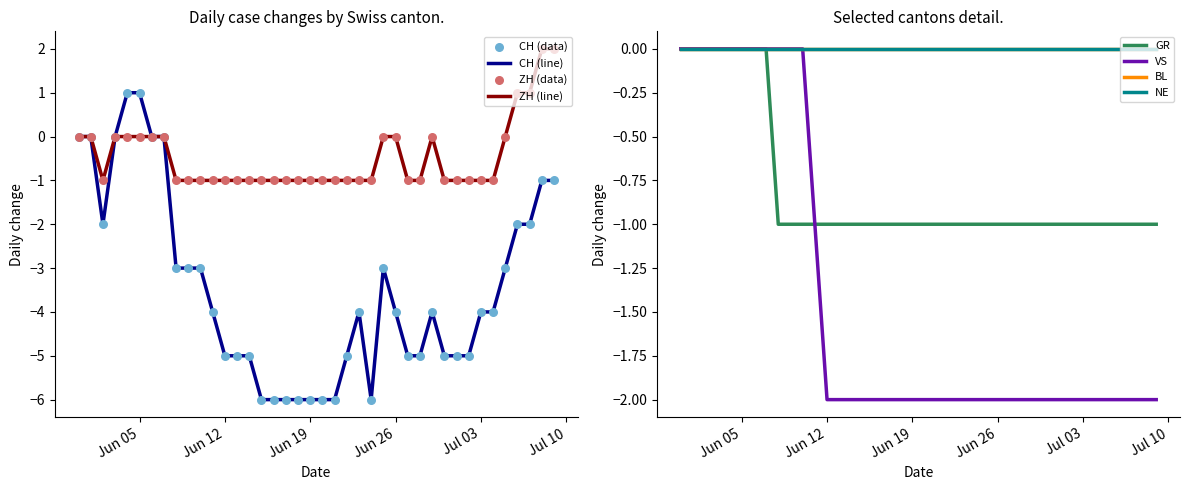

Which series has the largest Y range (max minus min)?

CH